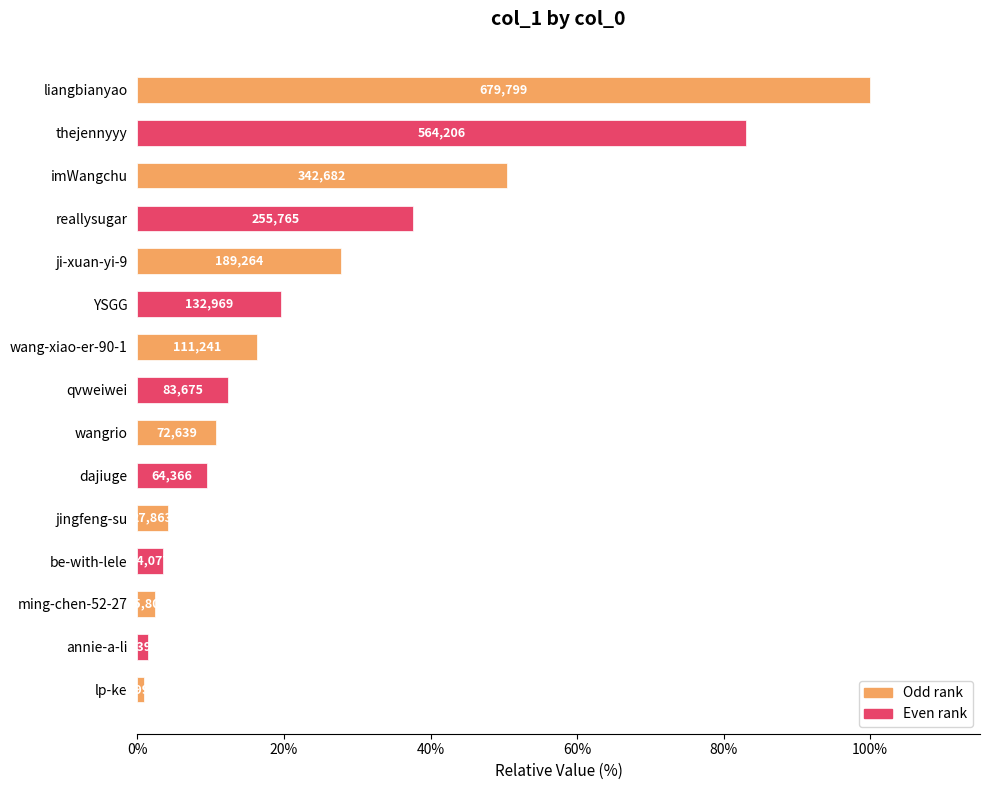

How many bars are there in total?

15